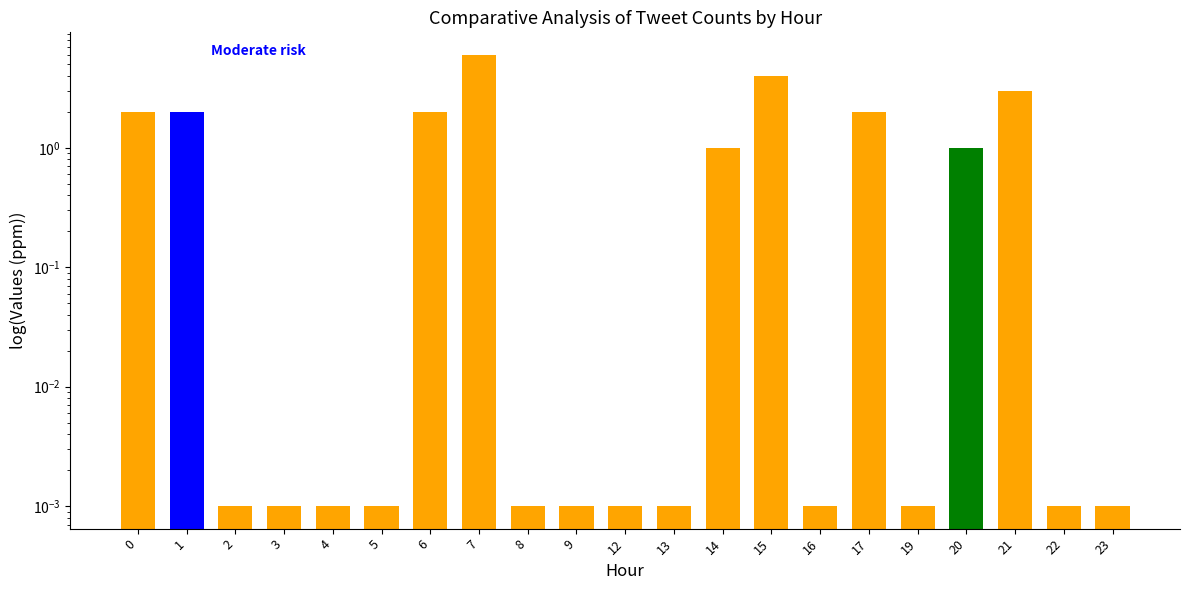

What is the difference between the values at 8 and 20?

1.0